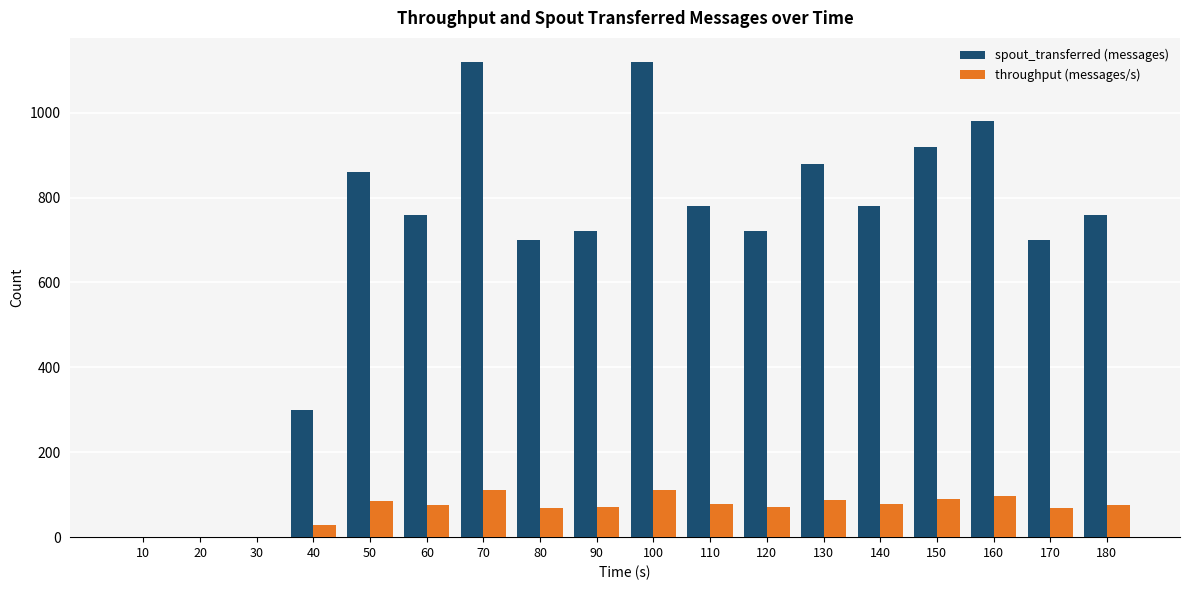

What is the sum of all spout_transferred (messages) values?

12100